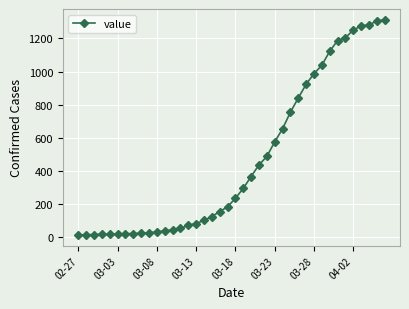

What is the greatest value displayed?

1313